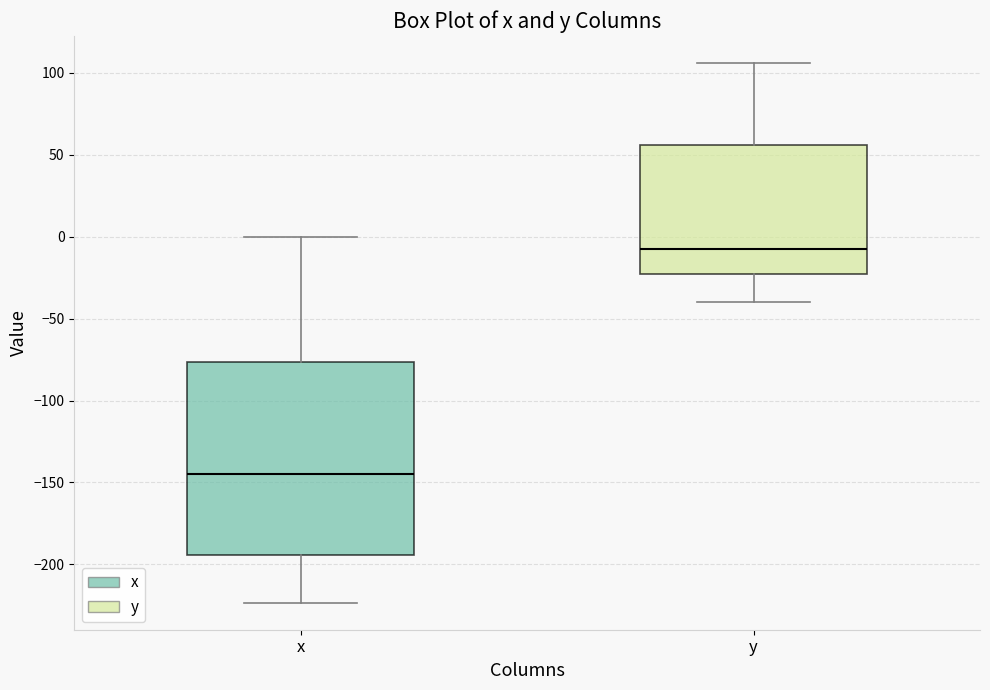

Which box has the lowest median line?

x